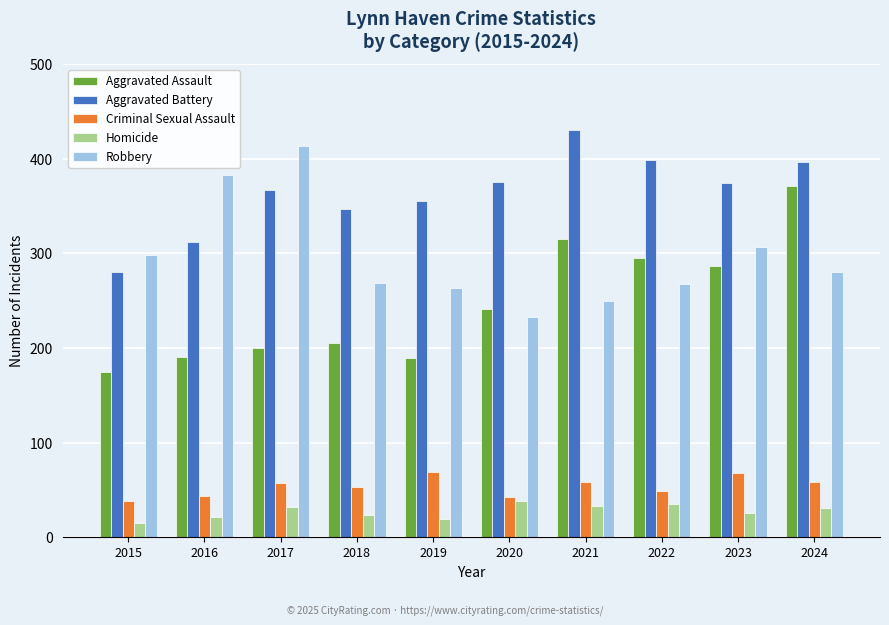

Which label corresponds to the smallest value in the chart?

2015